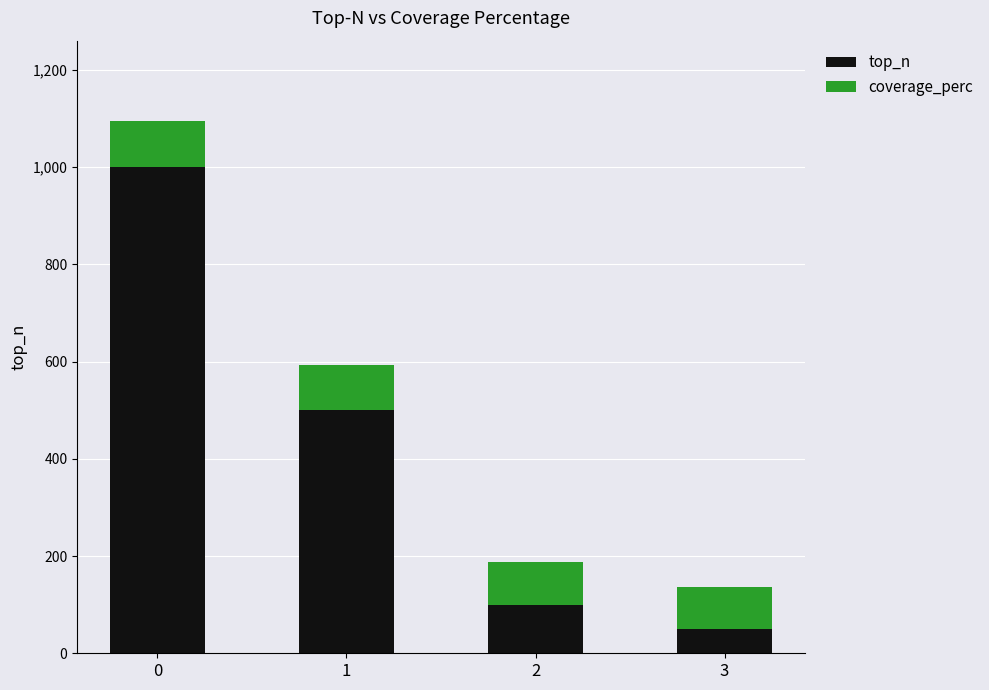

Reading left to right, transcribe the values for top_n.

1000.0	500.0	100.0	50.0